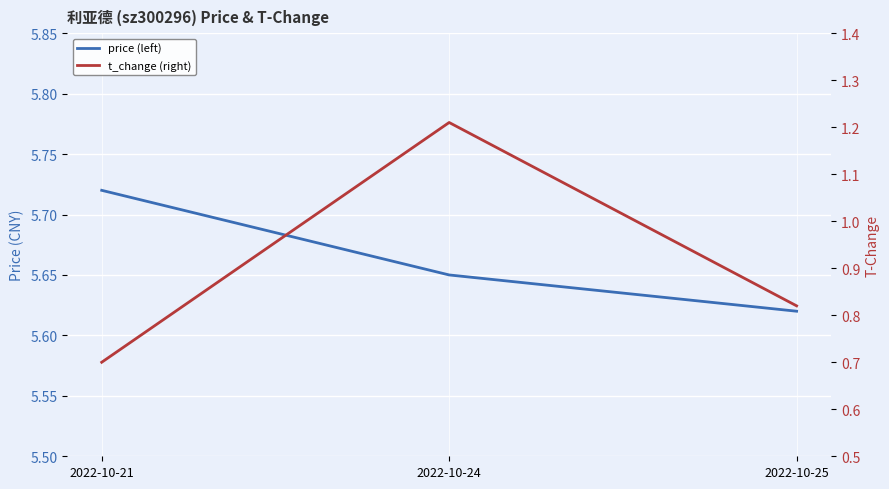

Reading left to right, extract all data points from this chart.

price (left): 5.7	5.7	5.6
t_change (right): 0.7	1.2	0.8